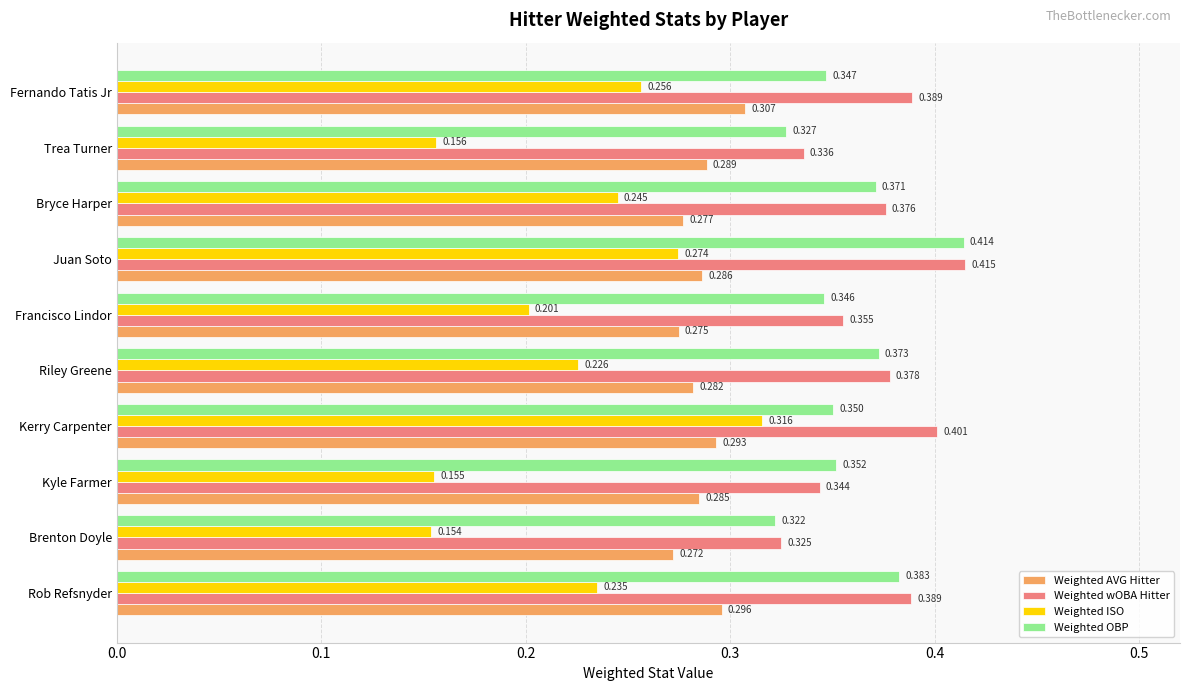

Which series has the largest total across all categories?

Weighted wOBA Hitter